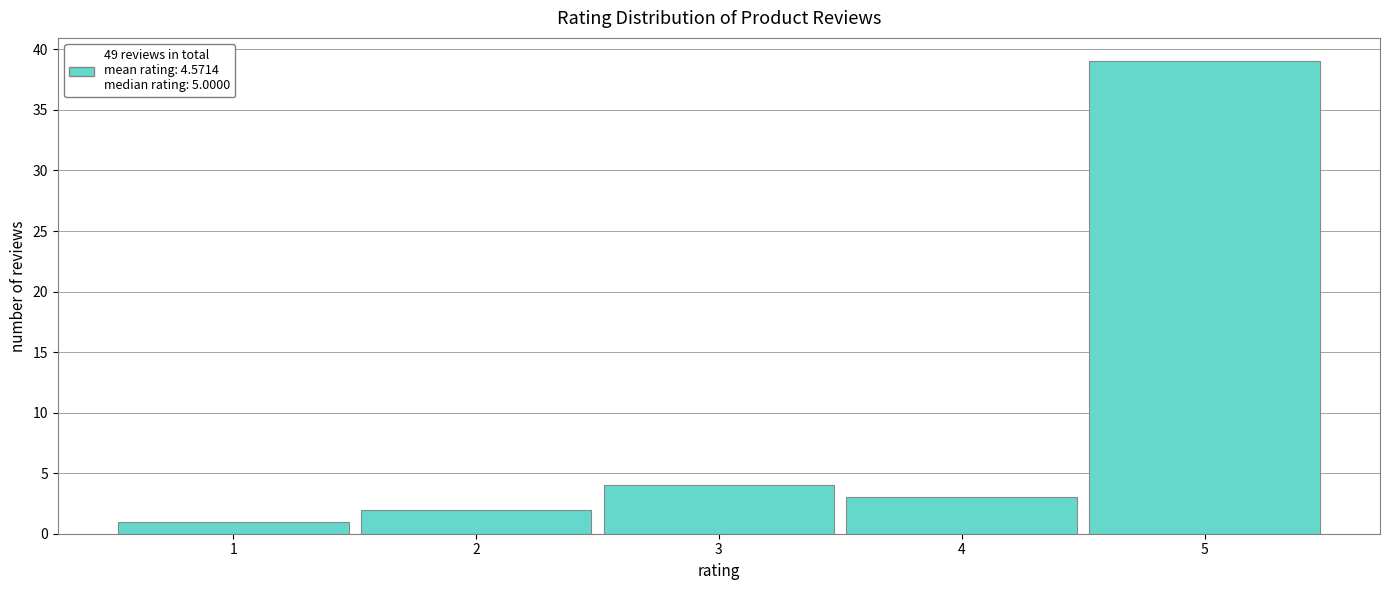

How tall is the bar that spans 3.5 to 4.5 on the x-axis? The values are not printed on the chart, so give them approximately, as read against the axis.

3